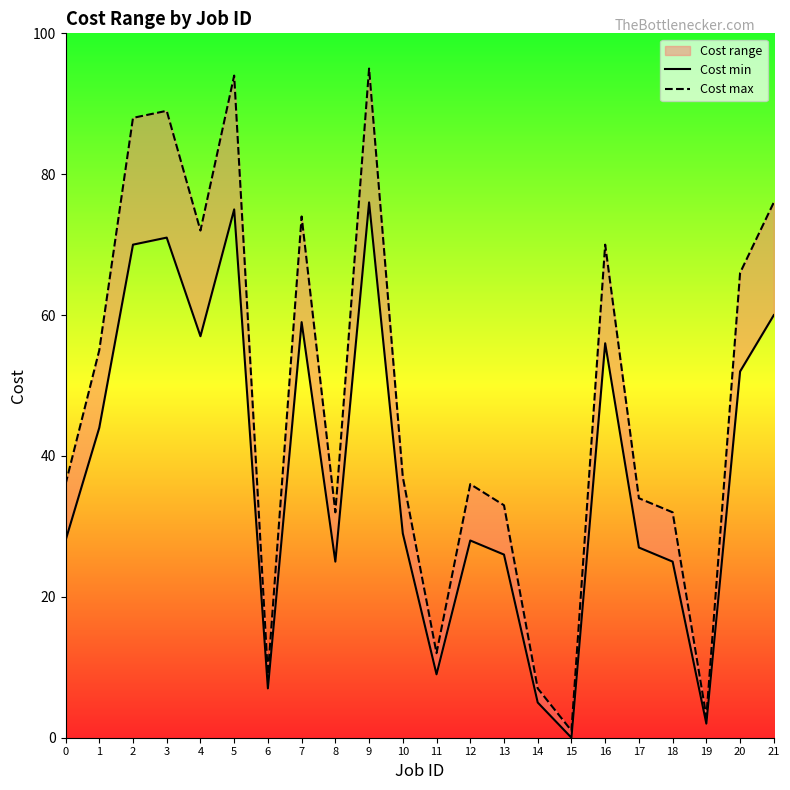

At which category does Cost min reach its first local peak?

3